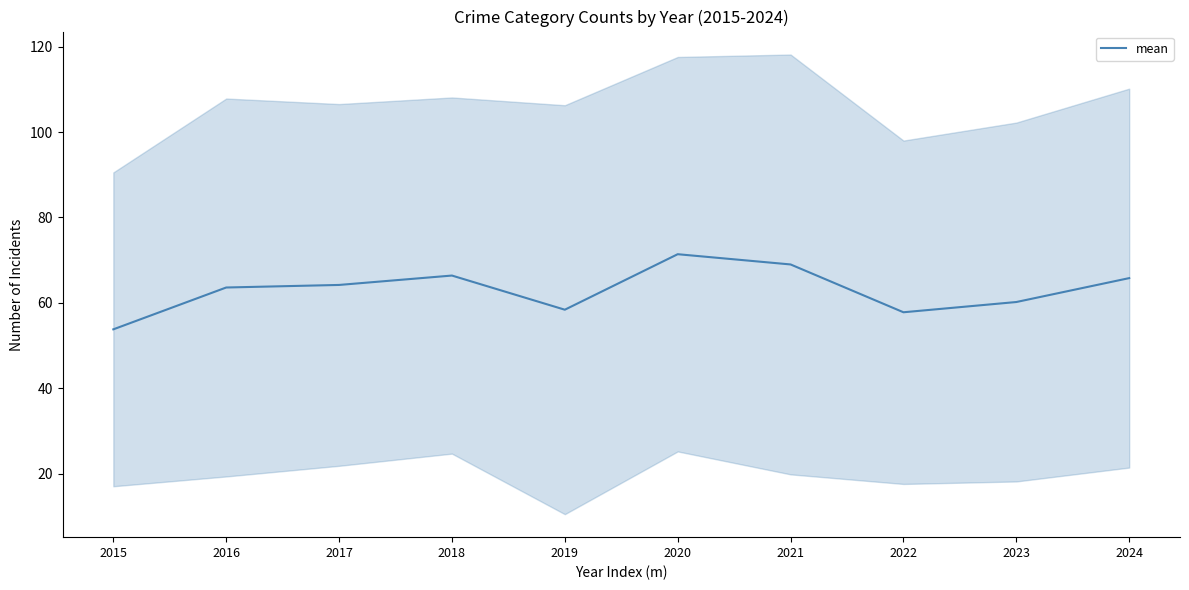

True or false: the data shows 107.8 at 2016.

False